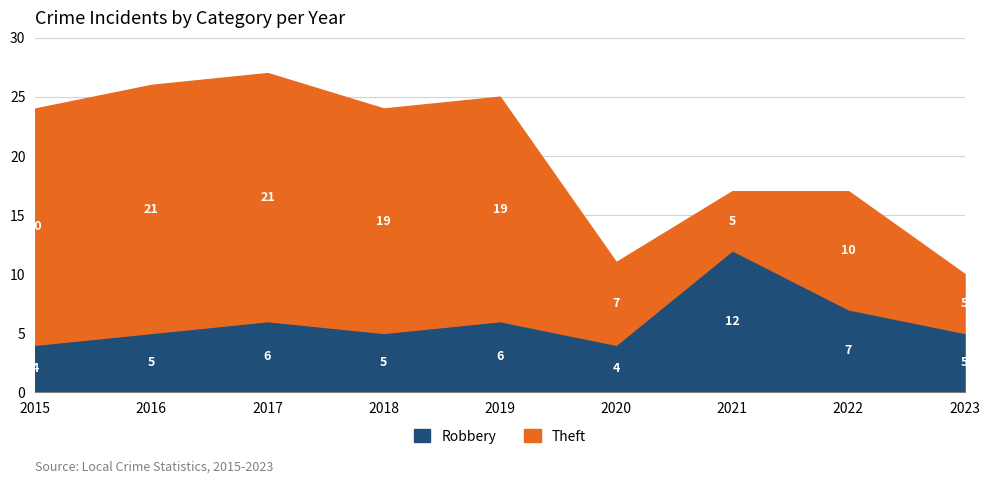

Which category has the highest value in the Robbery series?

2021